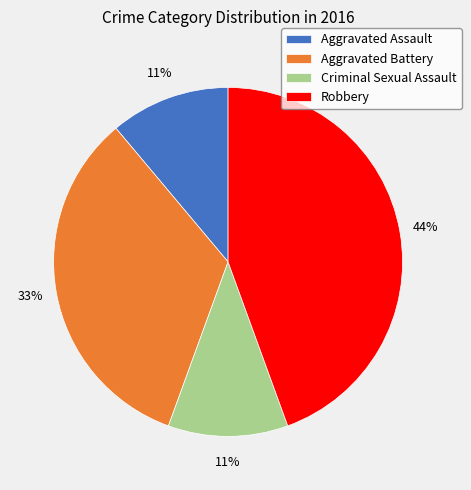

Is the sum of Criminal Sexual Assault and Robbery greater than half?

Yes